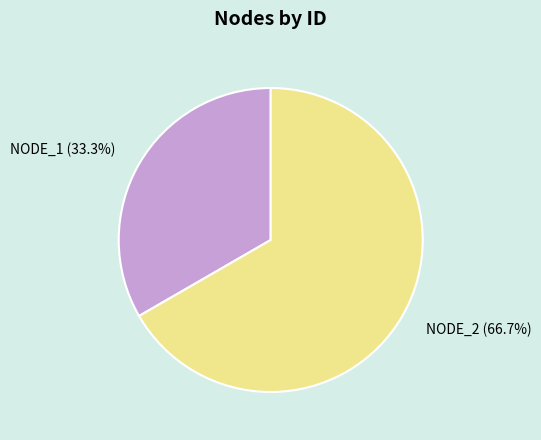

Is there any slice that represents more than half of the pie?

Yes